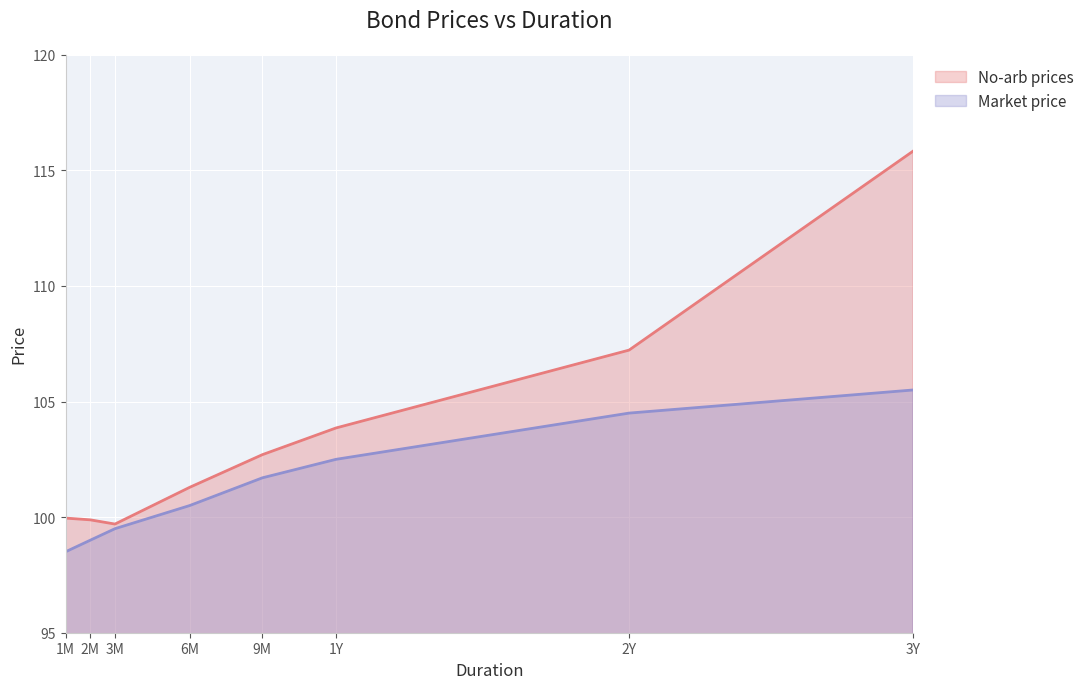

Which category has the lowest value across all series?

1M